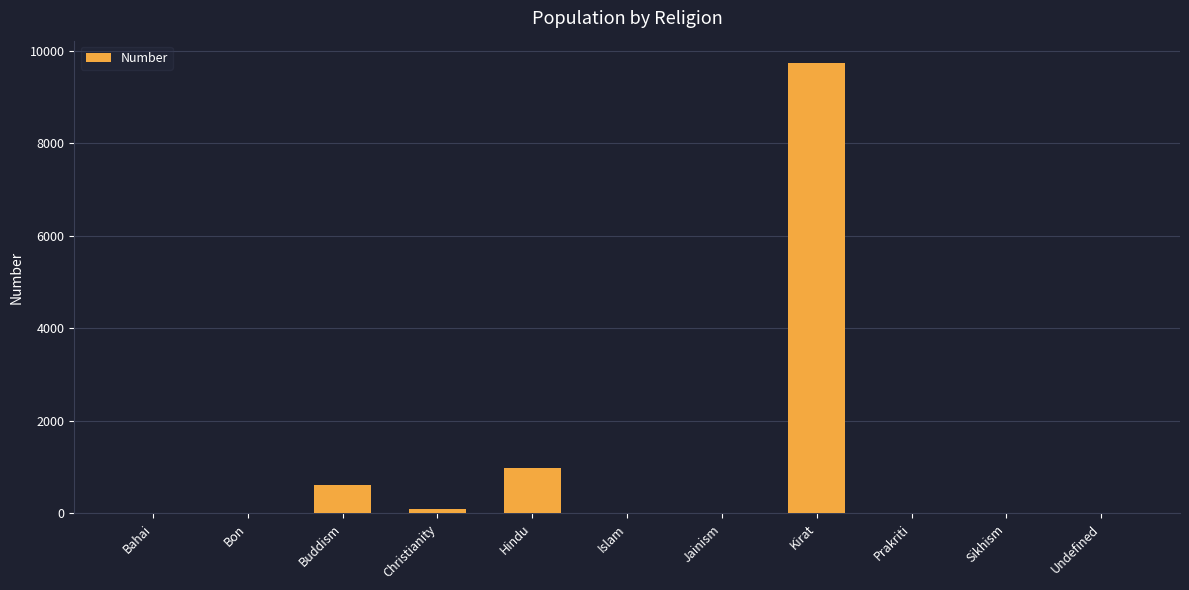

At which category does the chart reach its peak across all series?

Kirat